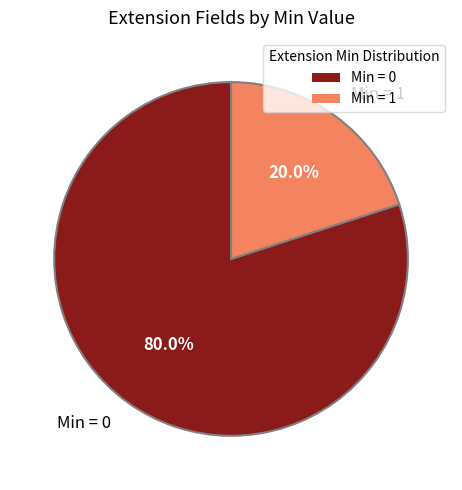

To the nearest percent, what is the difference between the largest and smallest slice percentages?

60%